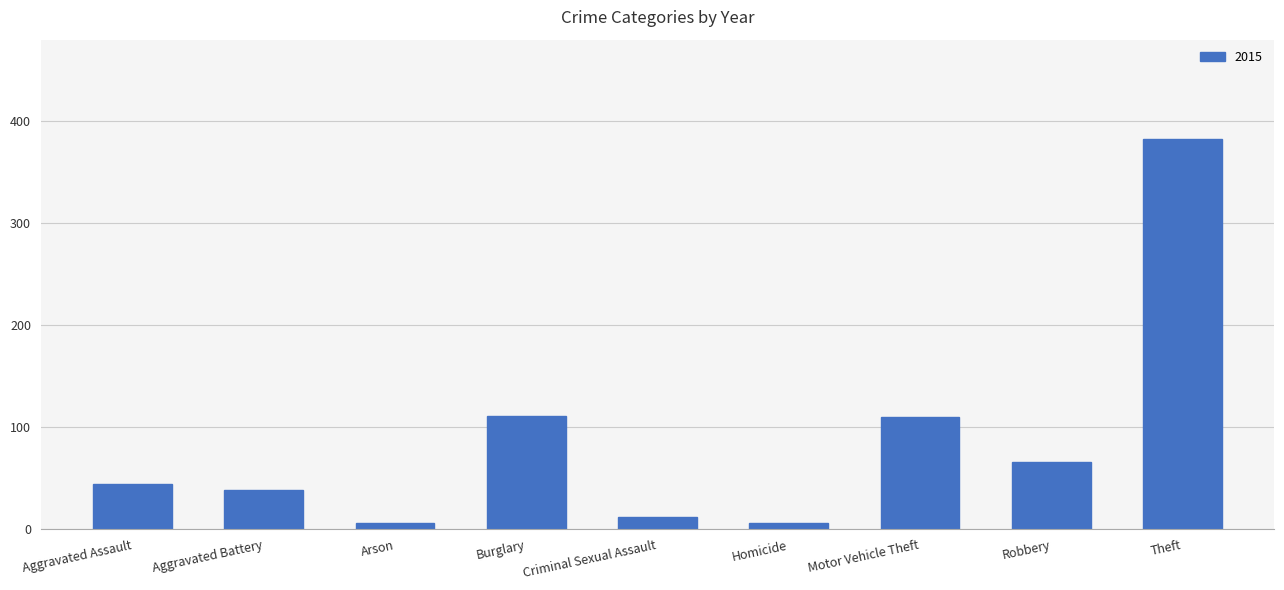

Is it true that the value at Theft is 383?

True